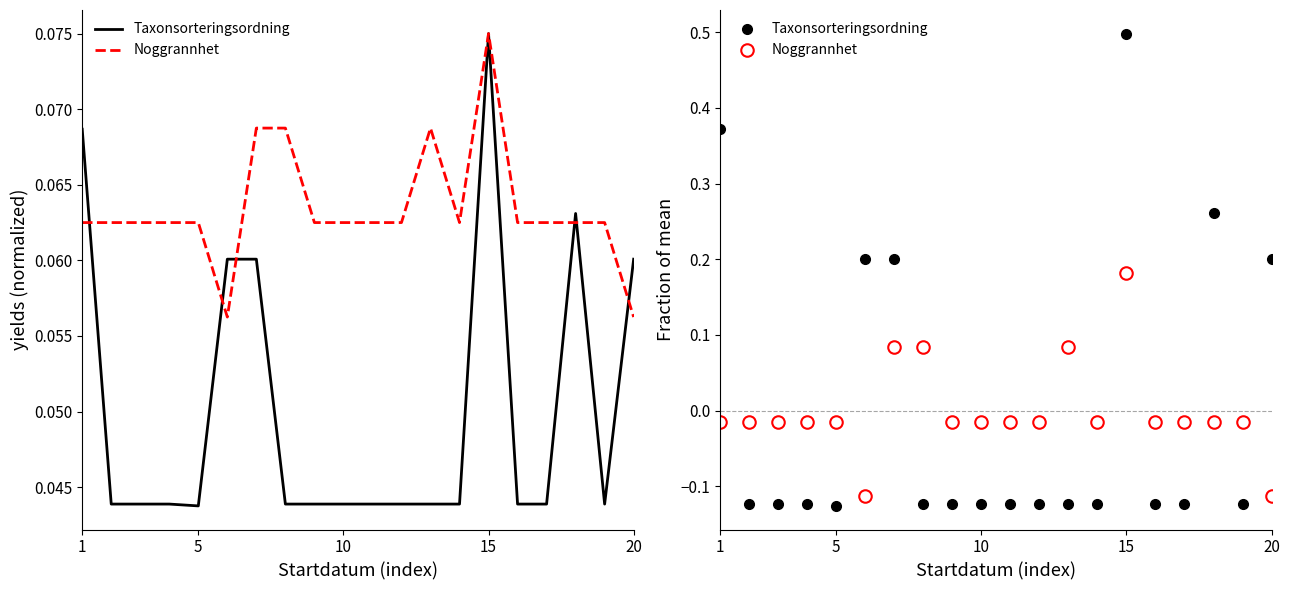

What is the label of the 6th point from the left?

5